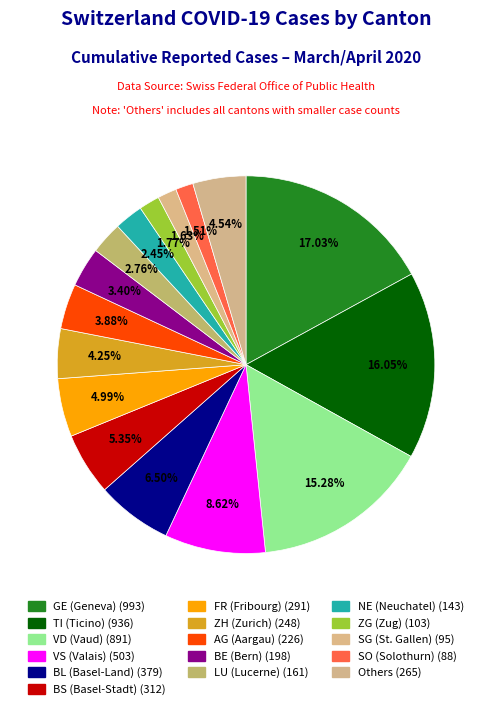

What is the largest slice in the pie chart?

GE